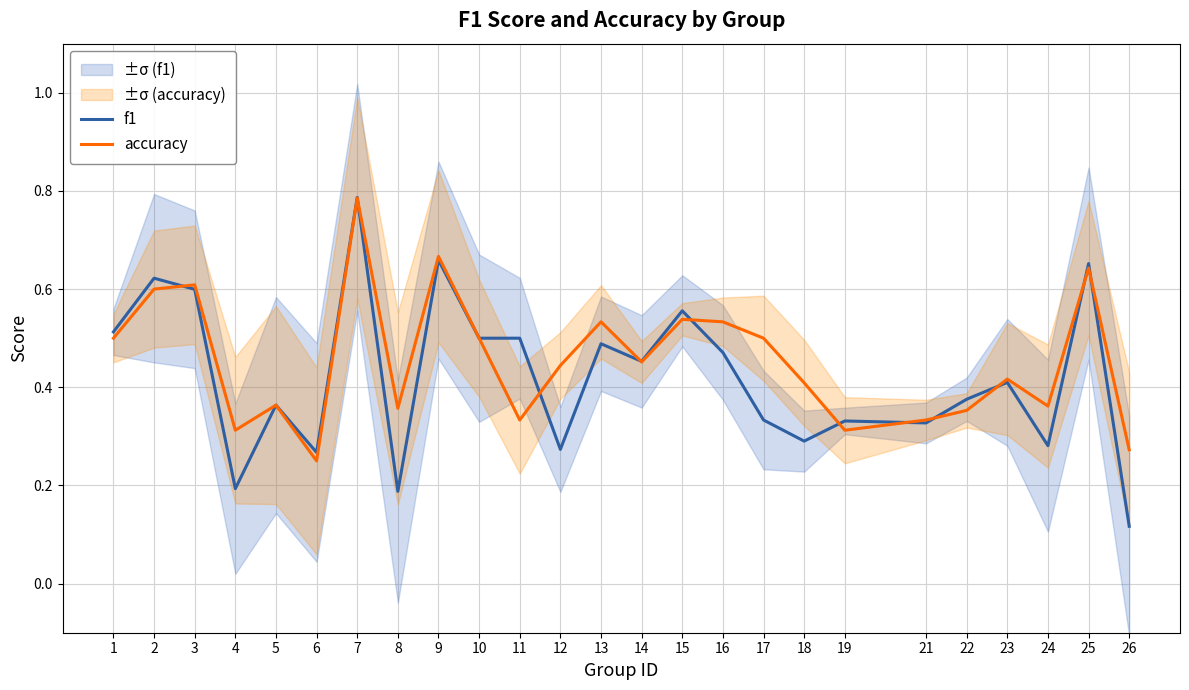

Is the value of accuracy at 5 greater than the value of f1 at 15?

No